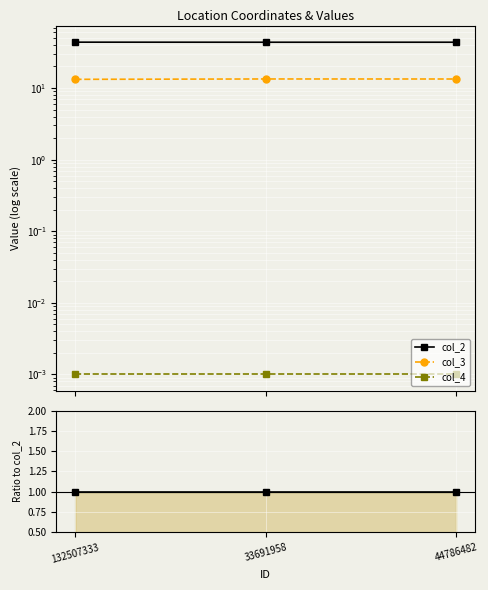

Between 132507333 and 33691958, which is larger?

132507333